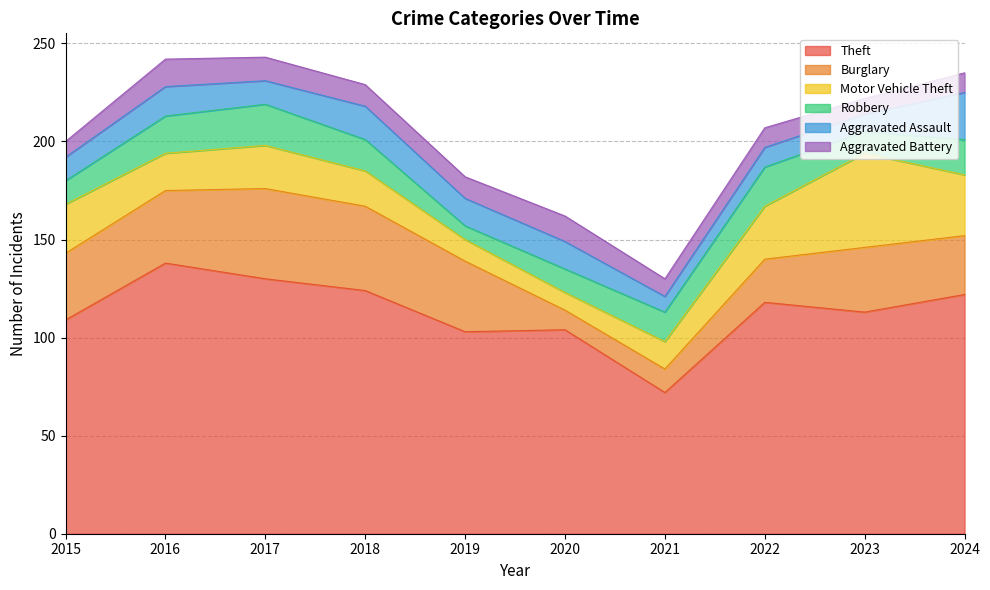

What are all the series names shown in the legend?

Theft, Burglary, Motor Vehicle Theft, Robbery, Aggravated Assault, Aggravated Battery